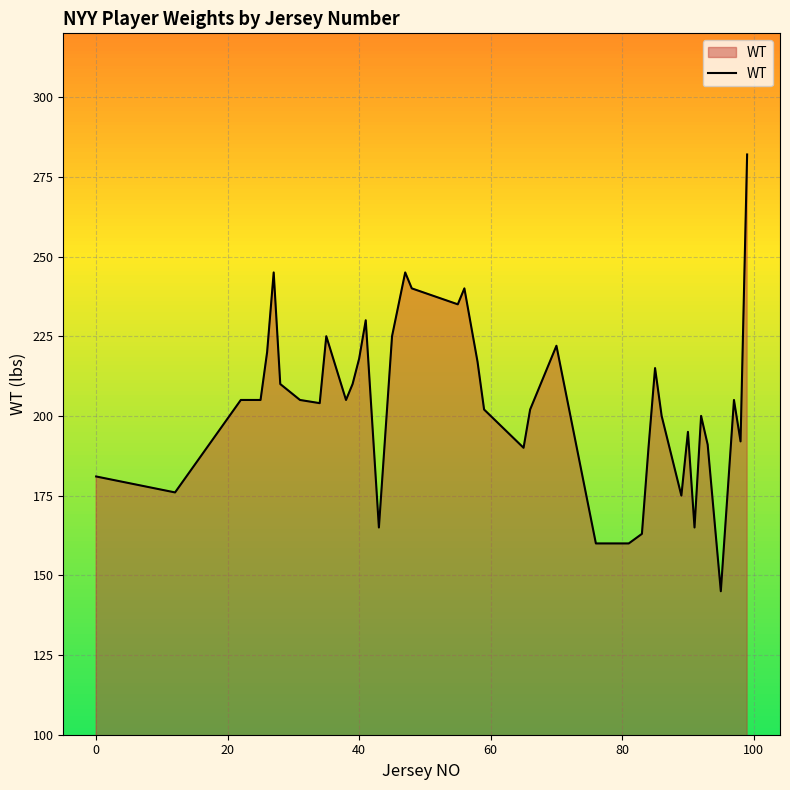

What is the maximum value shown in the chart?

282